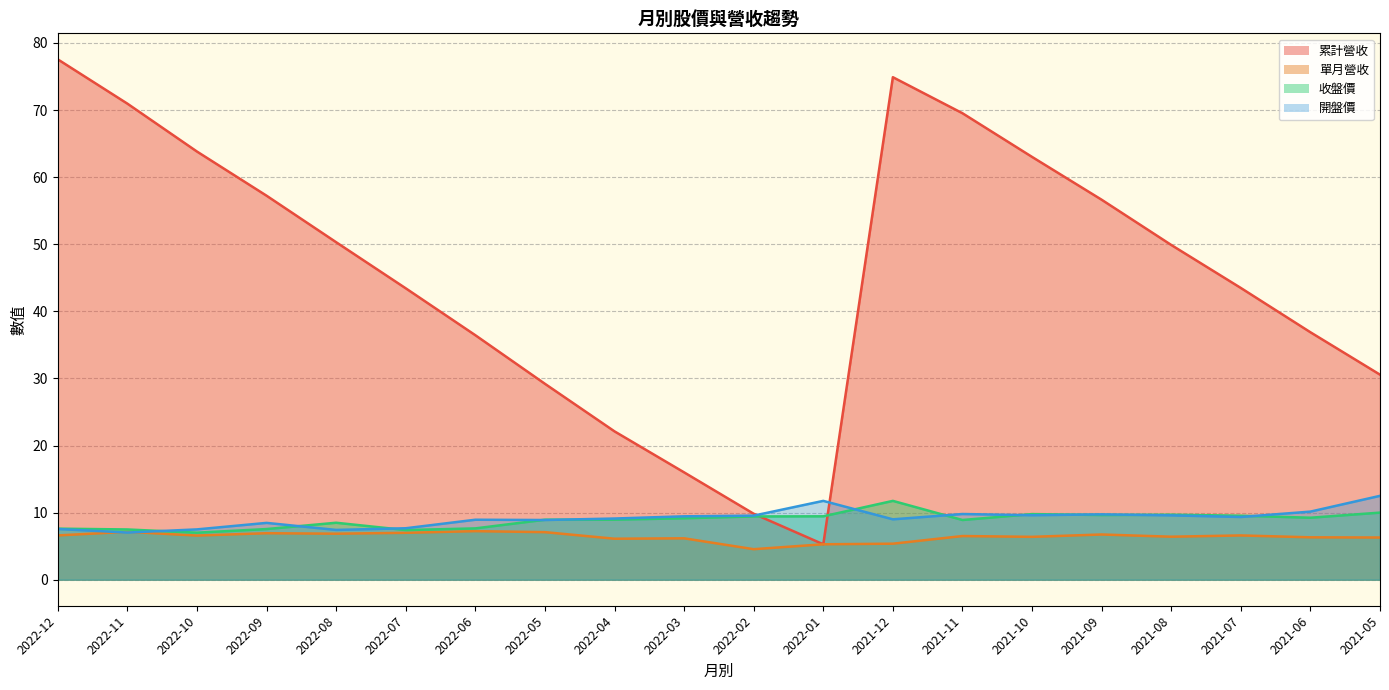

What is the total value across all series at 2021-12?

101.0